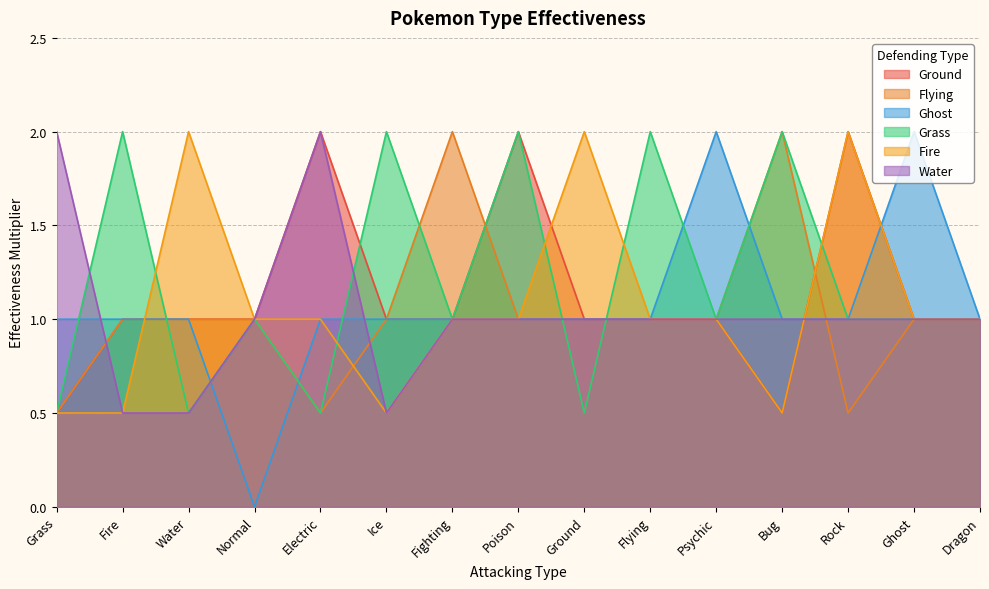

True or false: Grass has a value of 1.0 at Fighting.

True